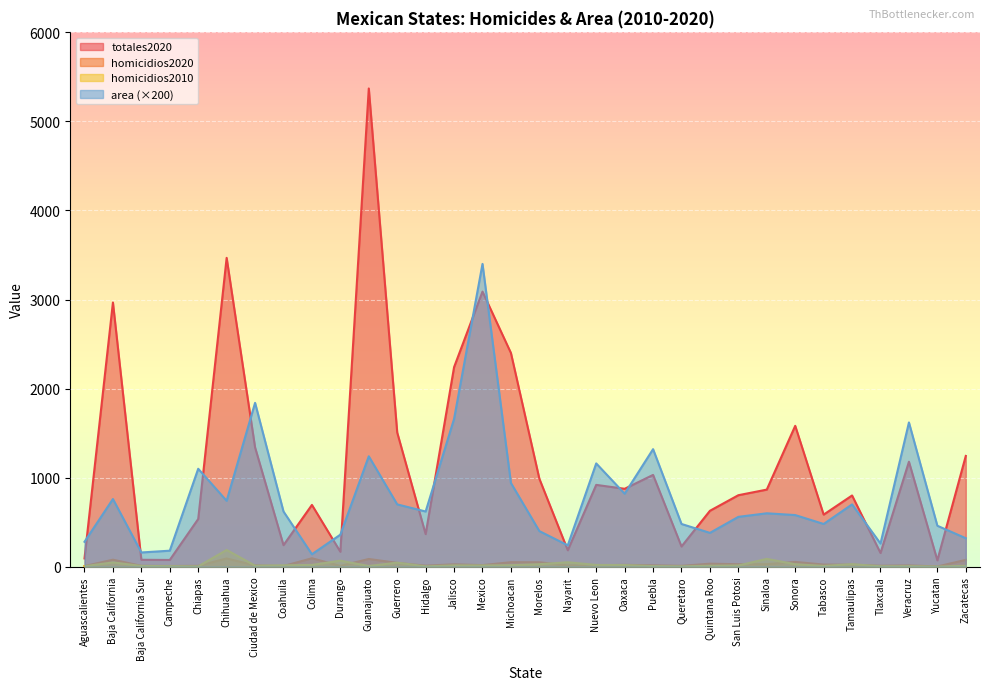

Does the chart display data point markers on the line(s)?

No